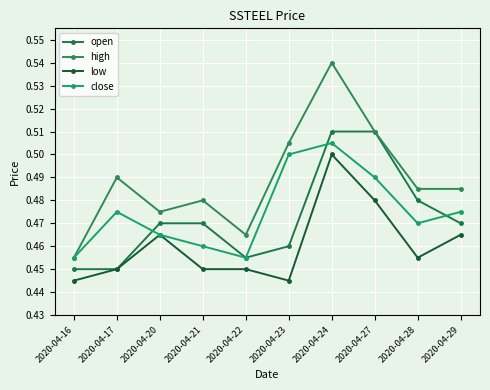

At how many categories does at least one series exceed 0?

10